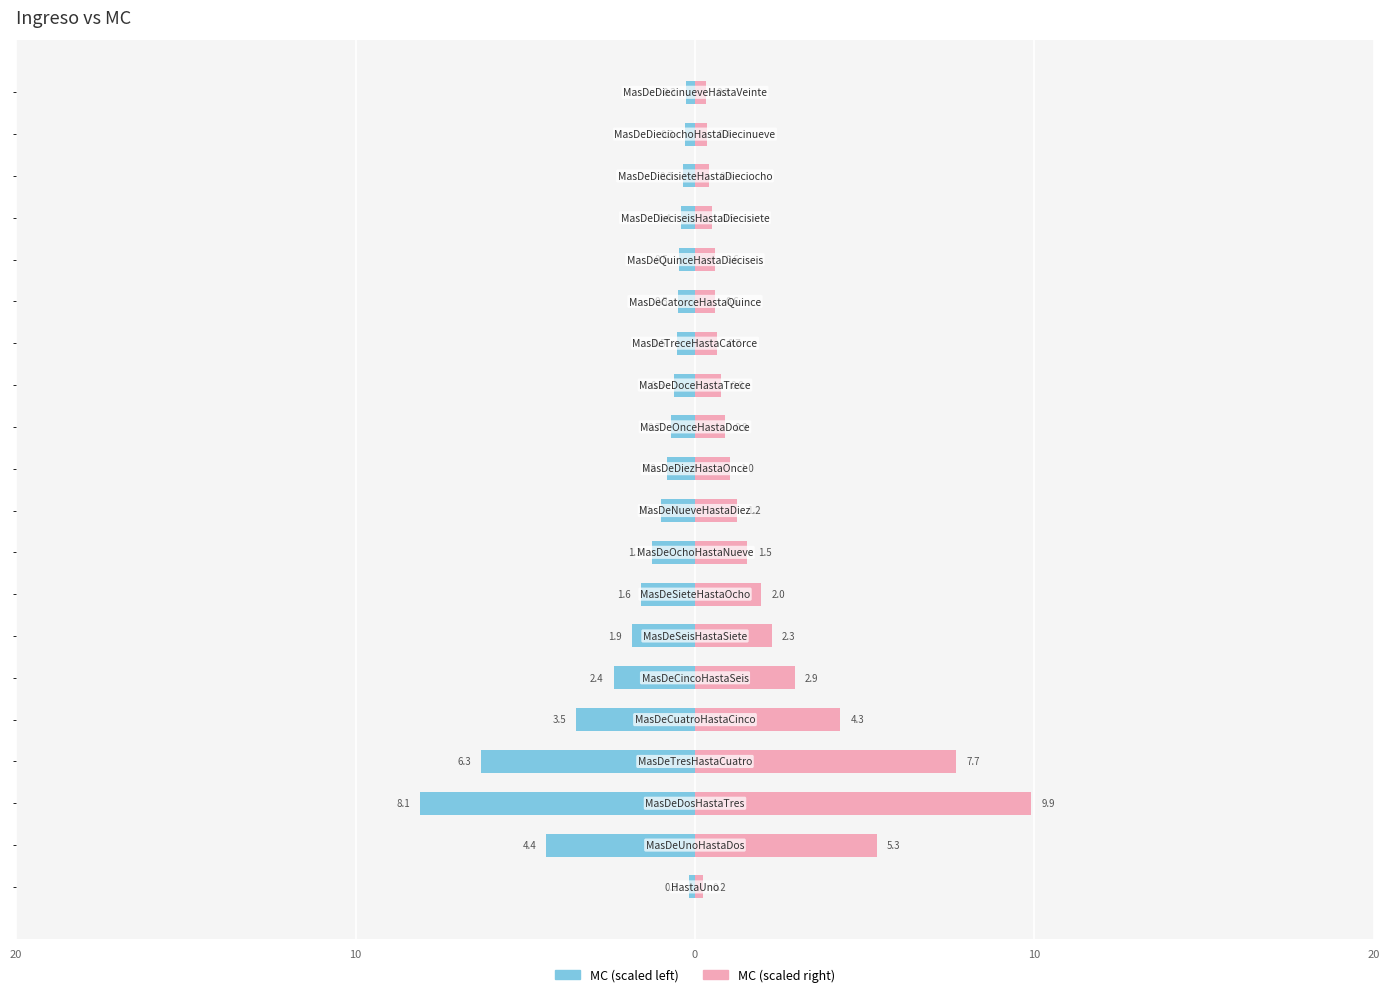

What is the difference between the maximum and minimum values in the MC (Left) series?

7.9